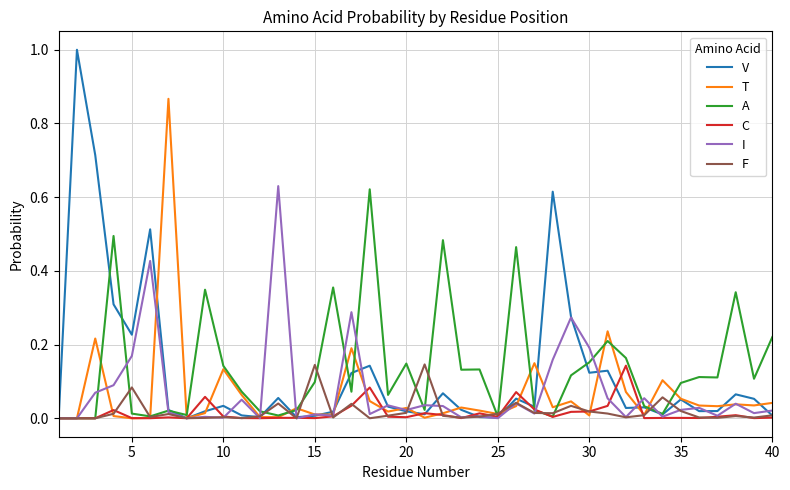

Which series has the largest range (max minus min)?

V